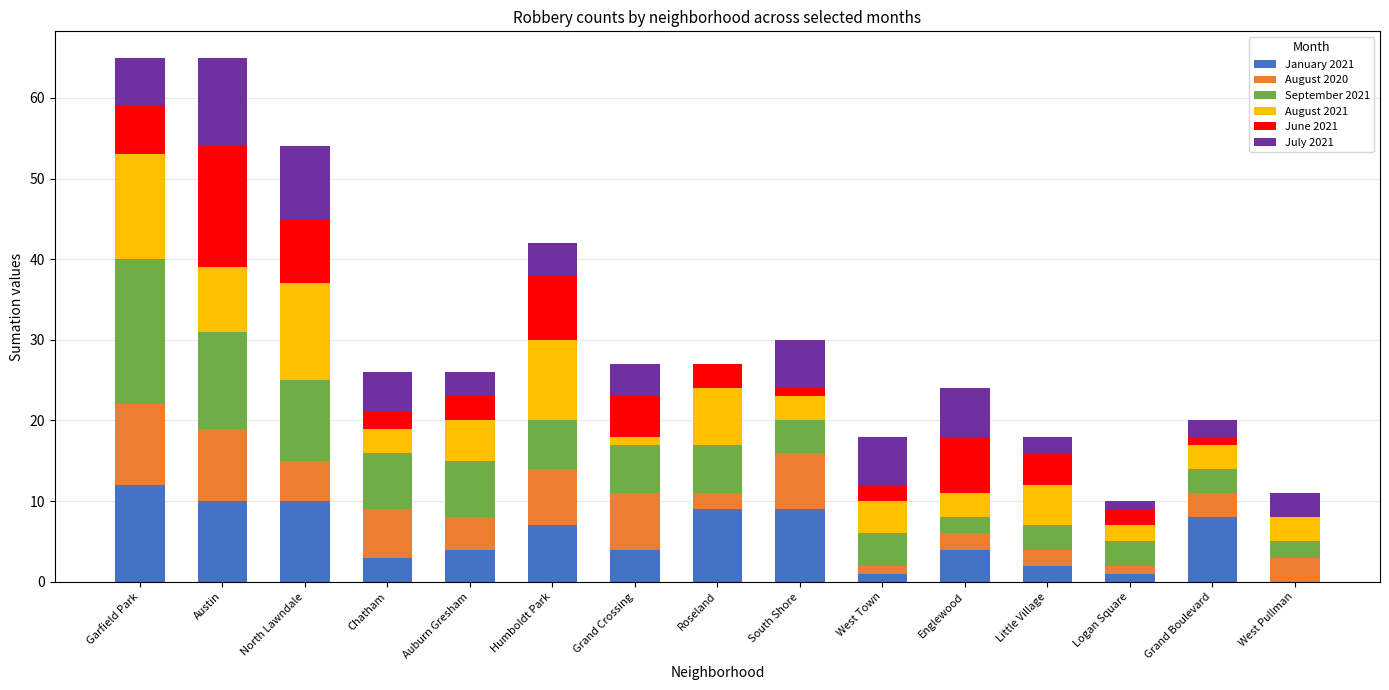

Does the chart contain stacked bars?

Yes